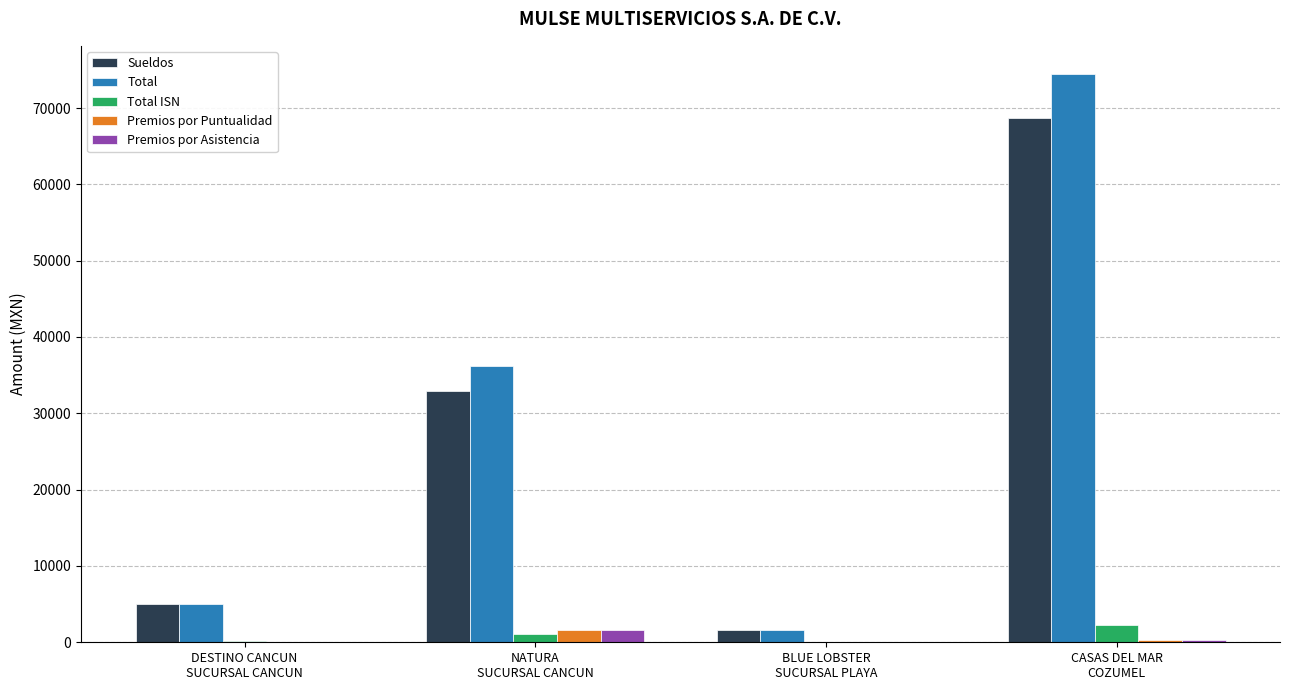

How many categories are shown in the chart?

4